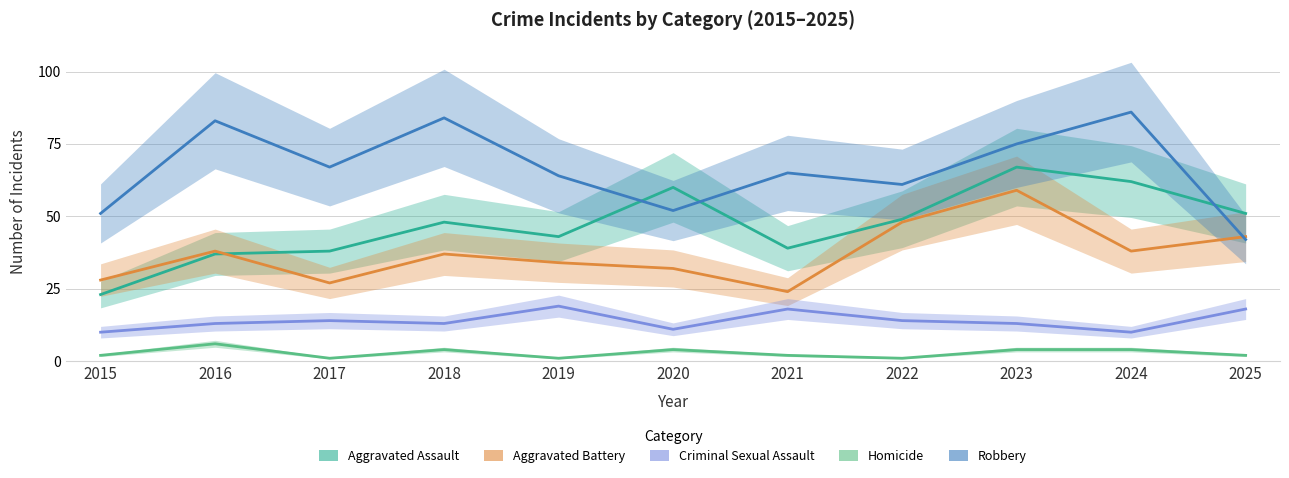

What is the total value across all series at 2016?

177